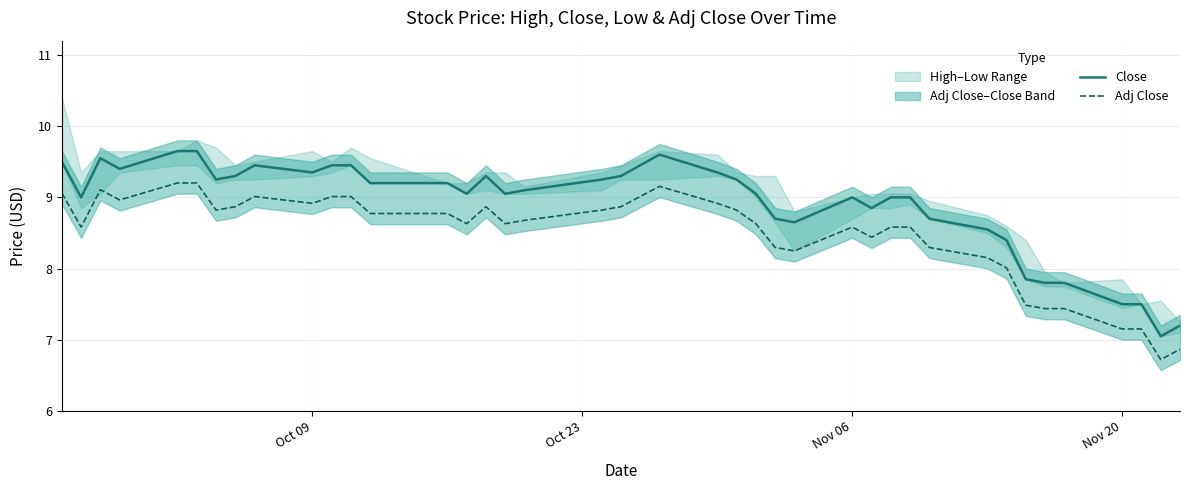

List the series in order of their overall mean, lowest first.

Adj Close, Close